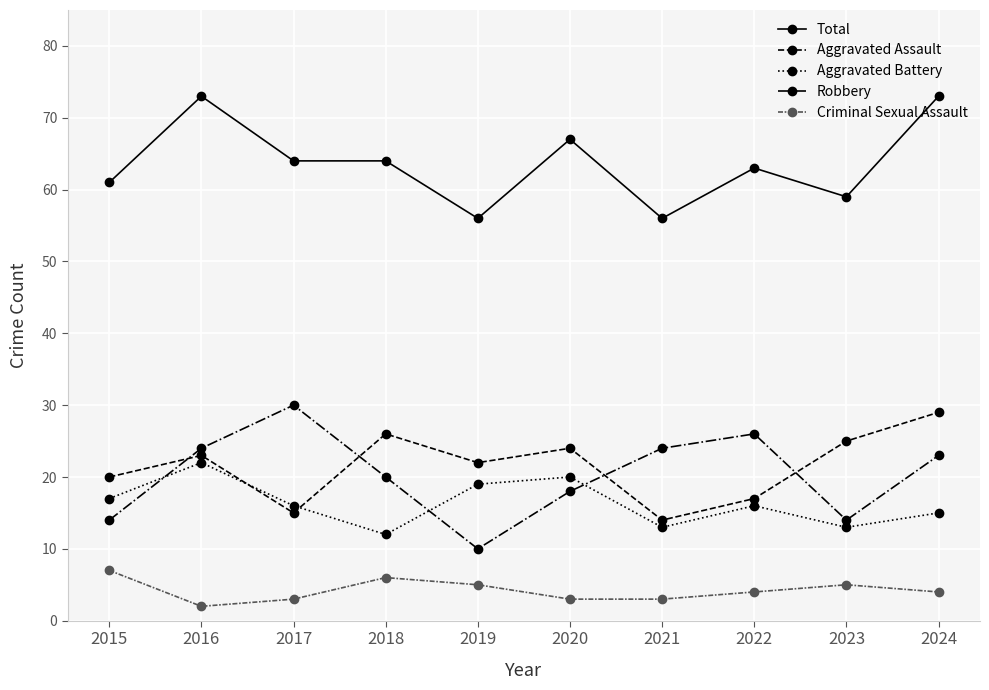

True or false: Aggravated Battery and Criminal Sexual Assault cross at least once.

False